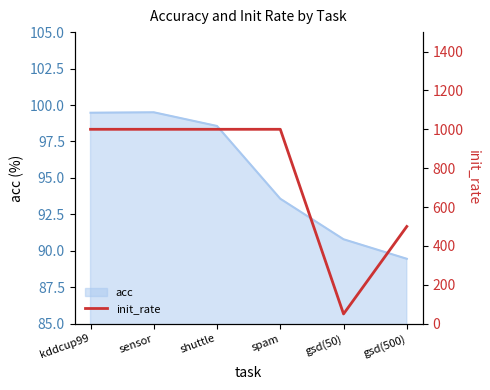

True or false: acc has a value of 99.5 at kddcup99.

True